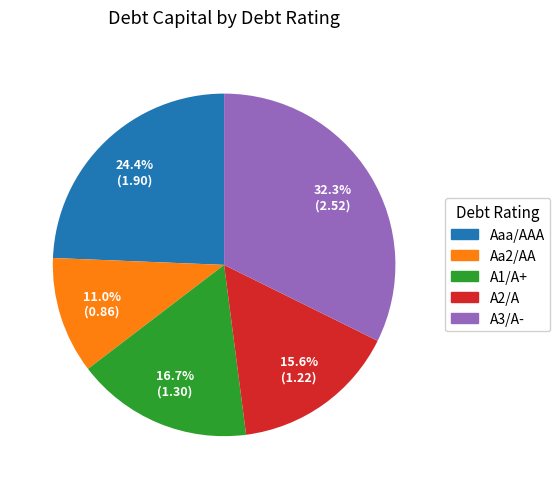

Which has a higher value, A2/A or A1/A+?

A1/A+